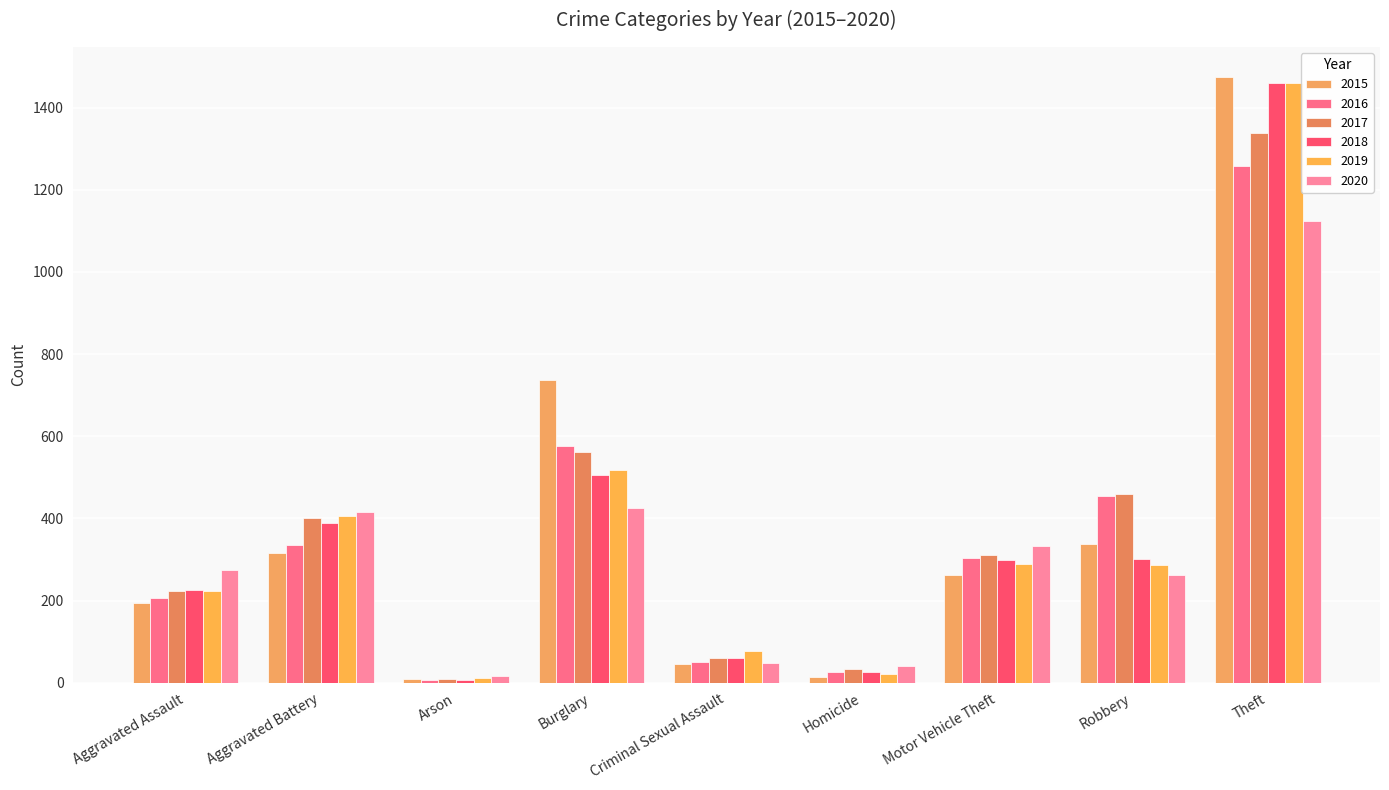

Does the chart contain any negative values?

No